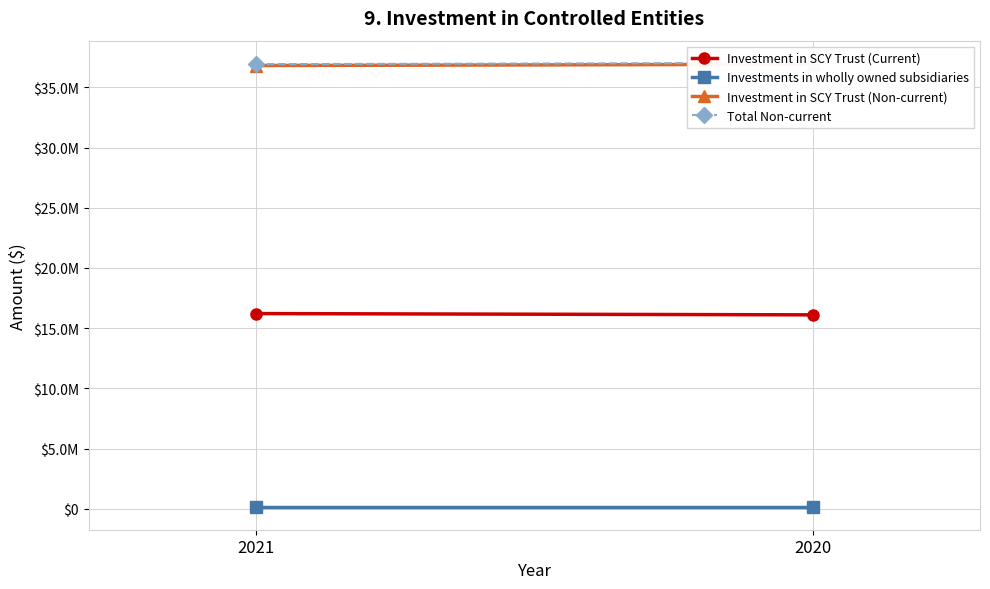

List the labels in order of Investments in wholly owned subsidiaries value, largest first.

2021, 2020